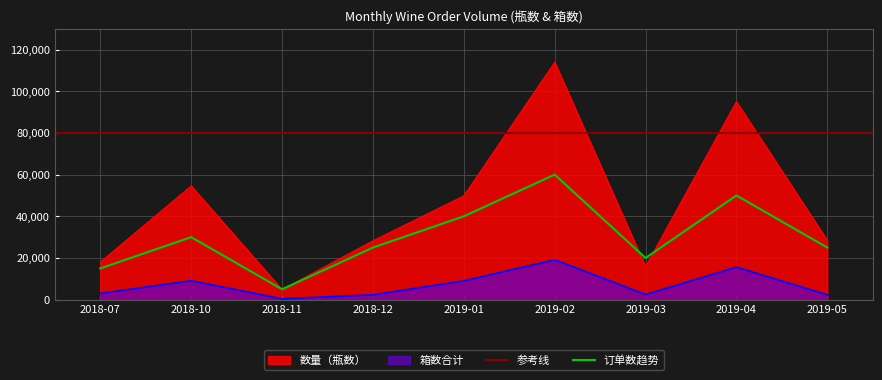

The value of 数量（瓶数） at 2018-07 is 11181. True or false?

False